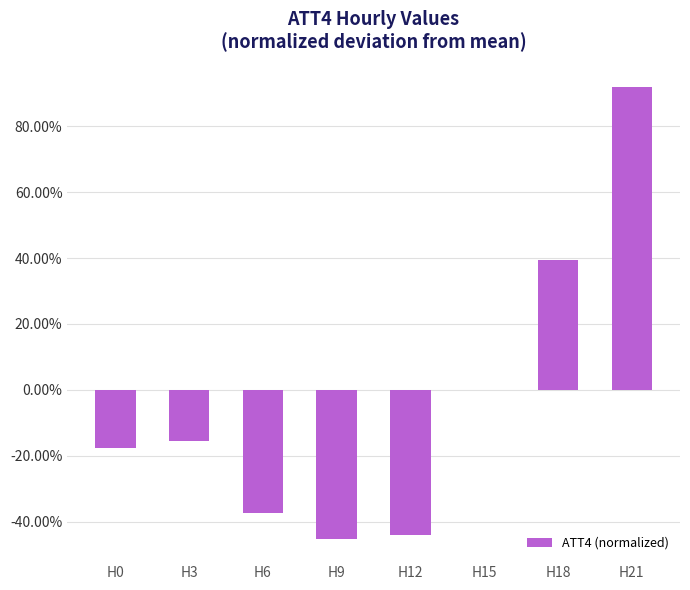

What is the smallest value displayed?

-0.5